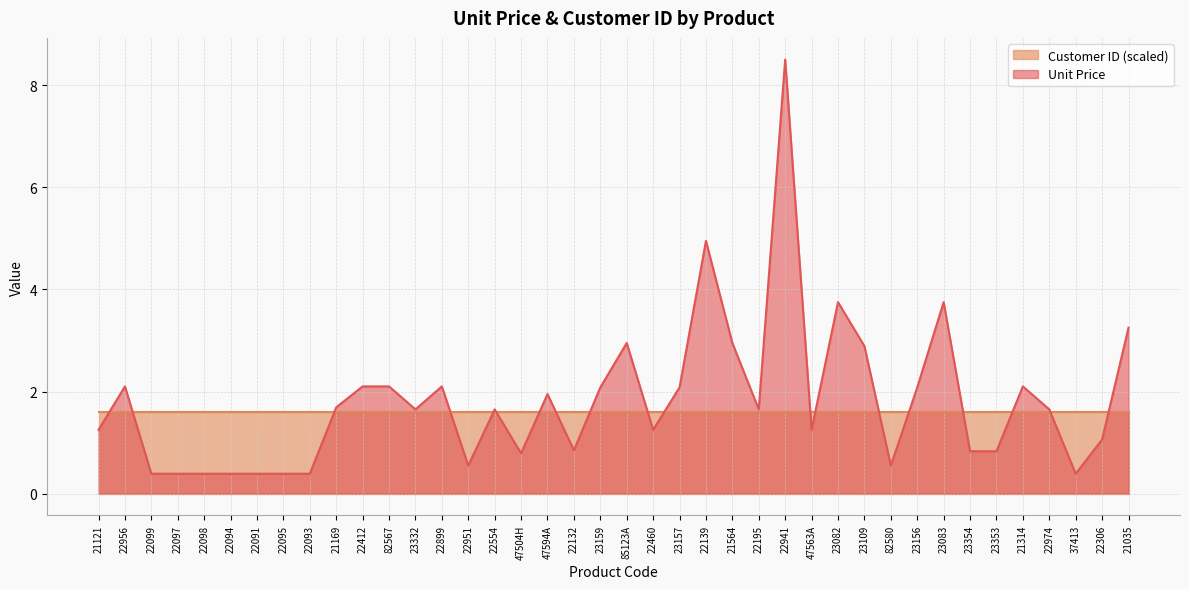

What is the minimum value shown in the chart?

0.4